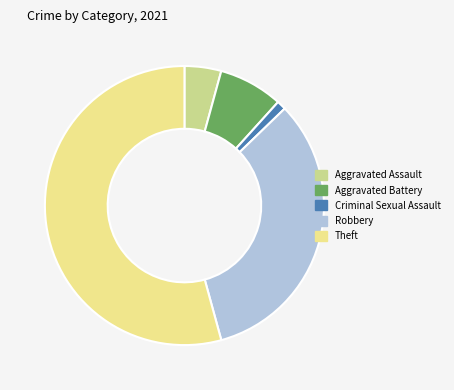

What is the majority slice?

Theft